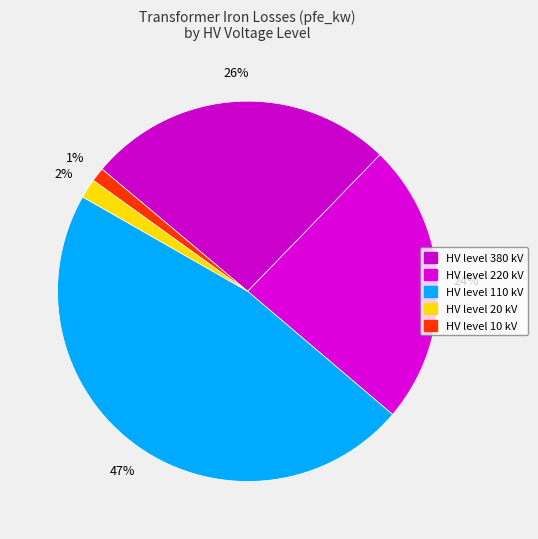

How many segments does this pie chart have?

5